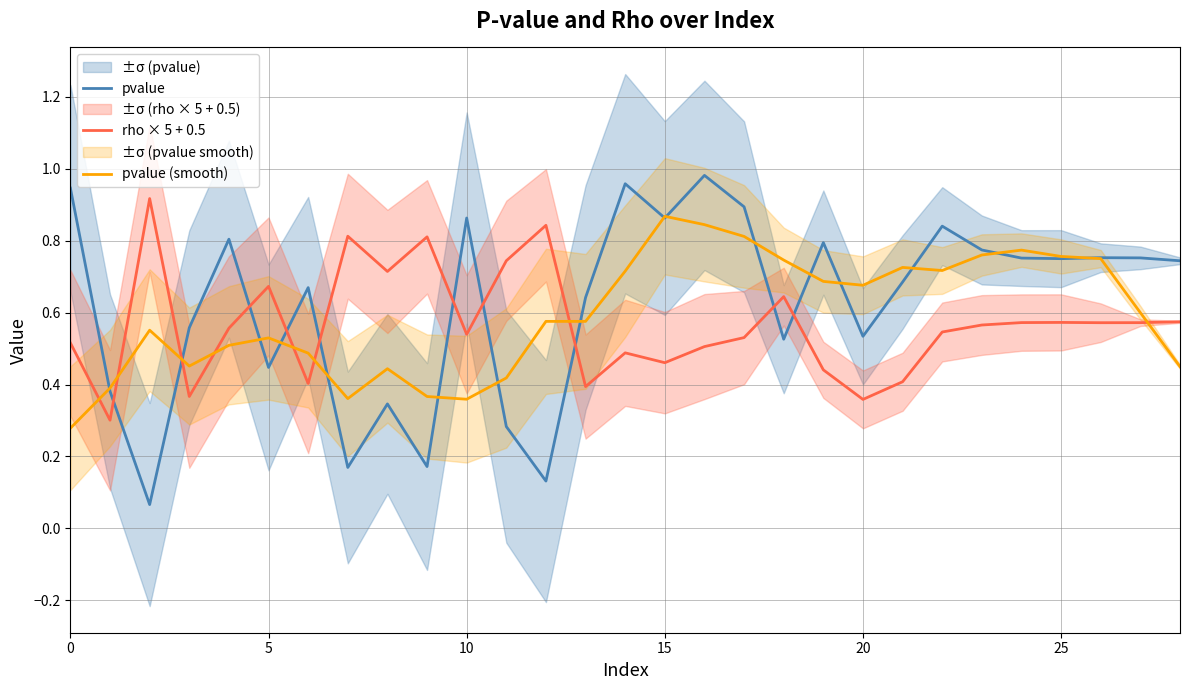

List the series in order of their peak value, highest first.

pvalue, rho × 5 + 0.5, pvalue (smooth)